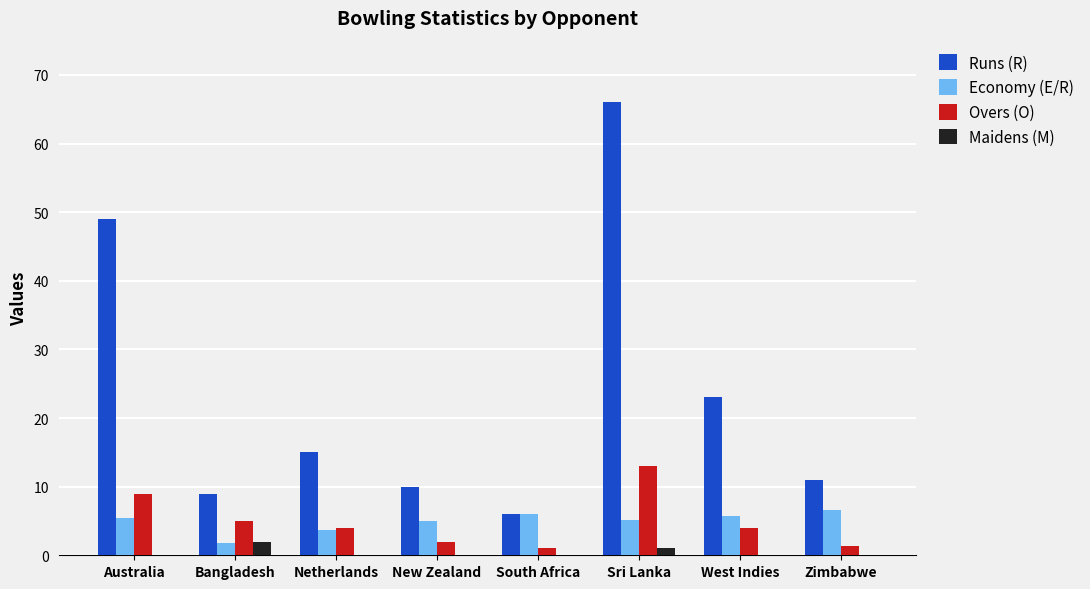

Which series changed the most between South Africa and Zimbabwe?

Runs (R)